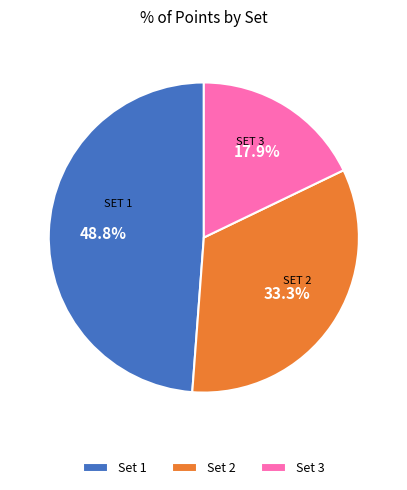

How many slices are in this pie chart?

3